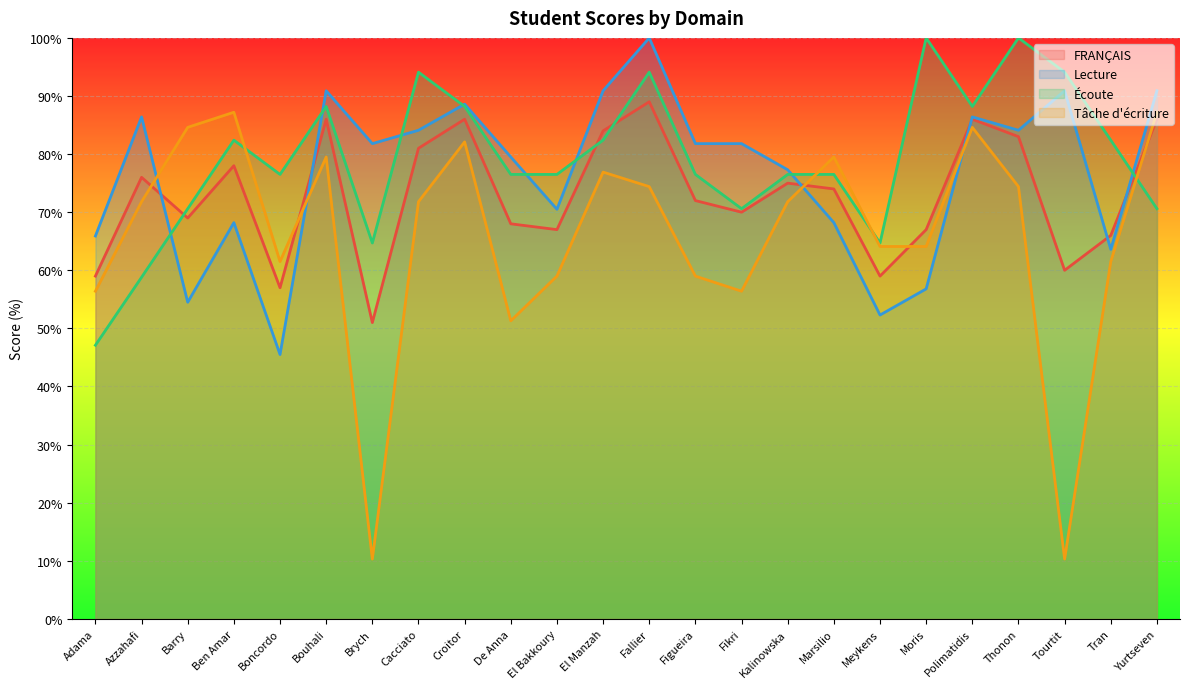

At which category does Lecture reach its first local valley?

Barry